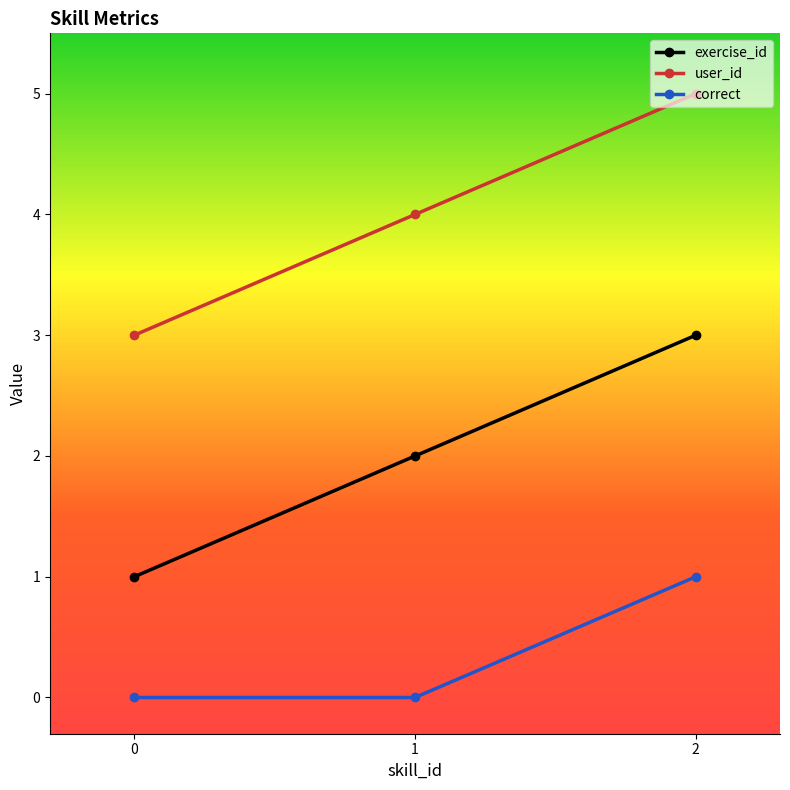

Is the value of exercise_id at 1 greater than the value of correct at 0?

Yes